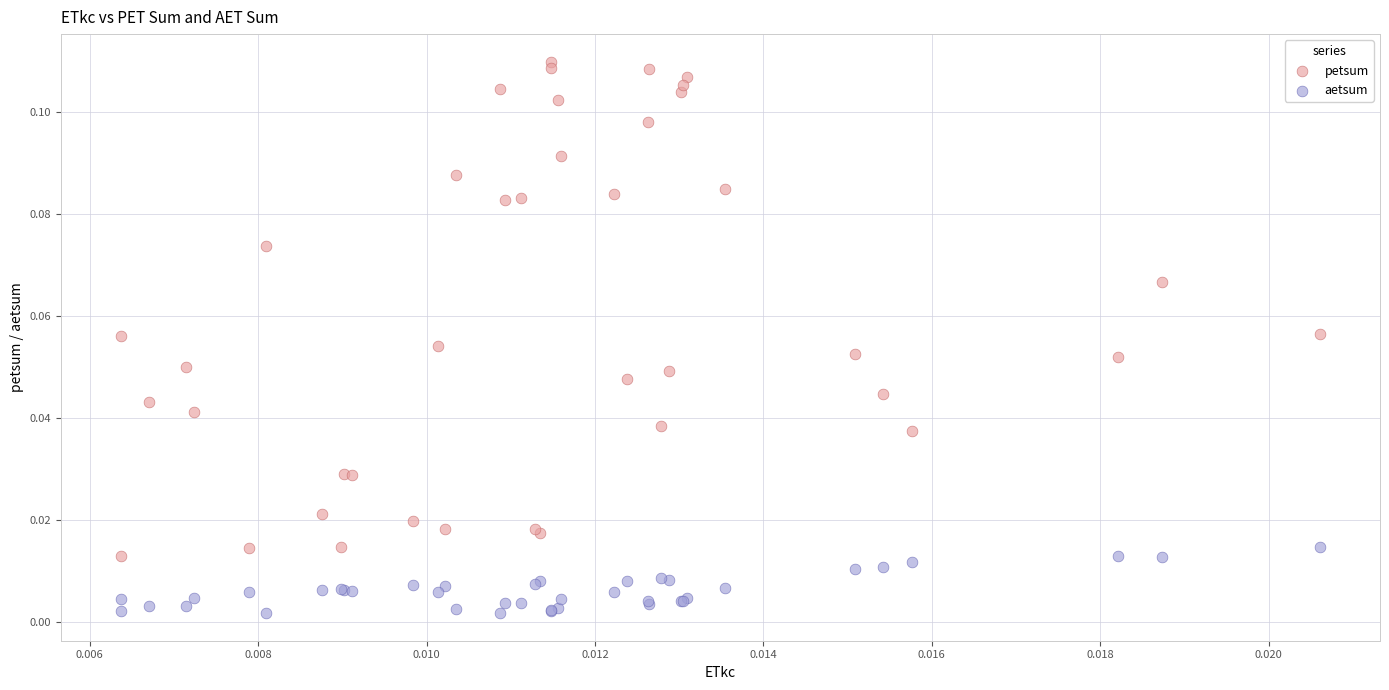

Which series has the largest Y range (max minus min)?

petsum